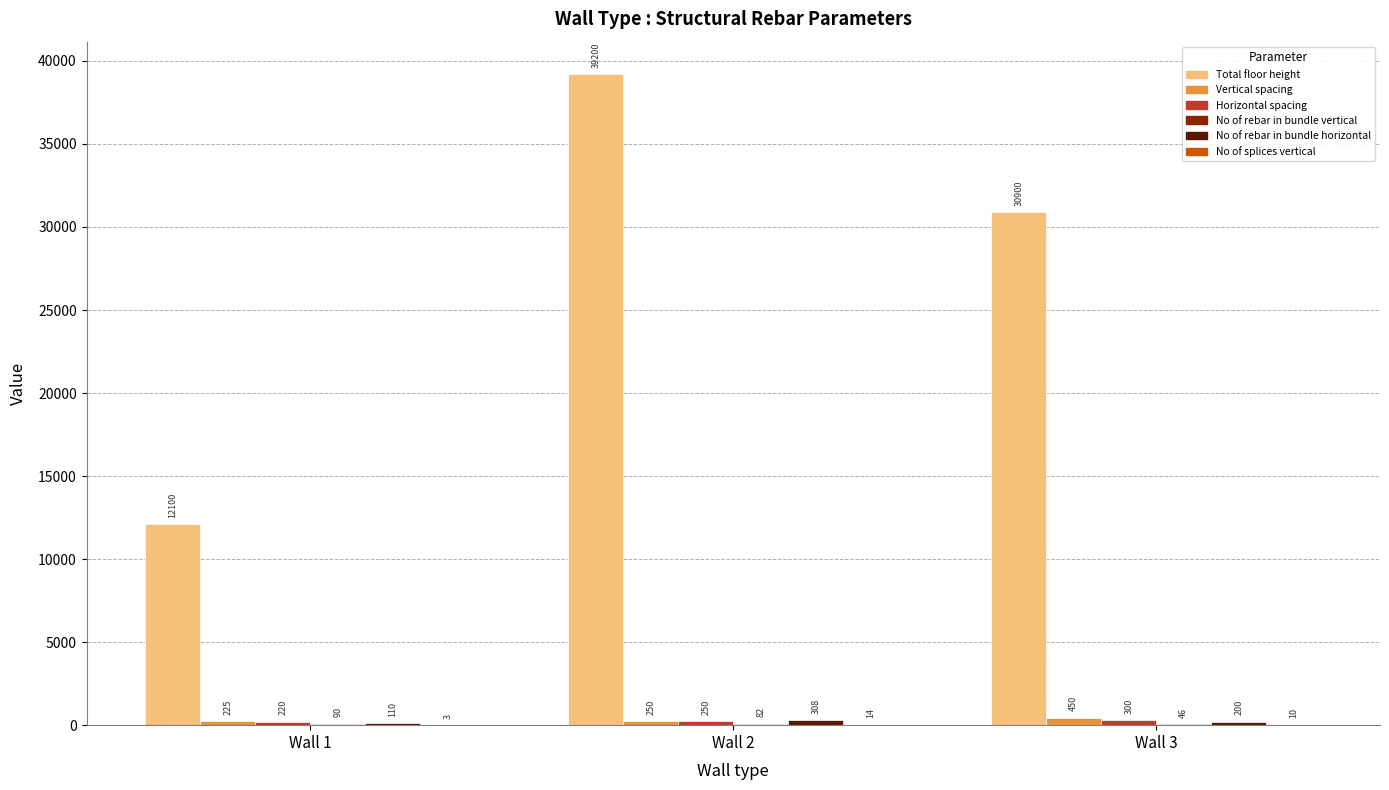

Does the chart contain stacked bars?

No